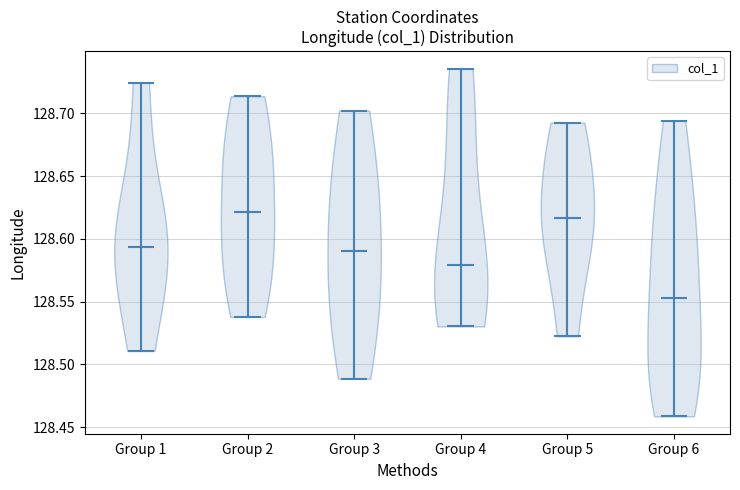

Reading left to right, read every violin against the y-axis: where its median line is, and the lowest and highest points it reaches. The values are not printed on the chart, so give them approximately, as read against the axis.

Group 1: median line 128.595, lowest point 128.510, highest point 128.725
Group 2: median line 128.620, lowest point 128.540, highest point 128.715
Group 3: median line 128.590, lowest point 128.490, highest point 128.700
Group 4: median line 128.580, lowest point 128.530, highest point 128.735
Group 5: median line 128.615, lowest point 128.520, highest point 128.695
Group 6: median line 128.555, lowest point 128.460, highest point 128.695